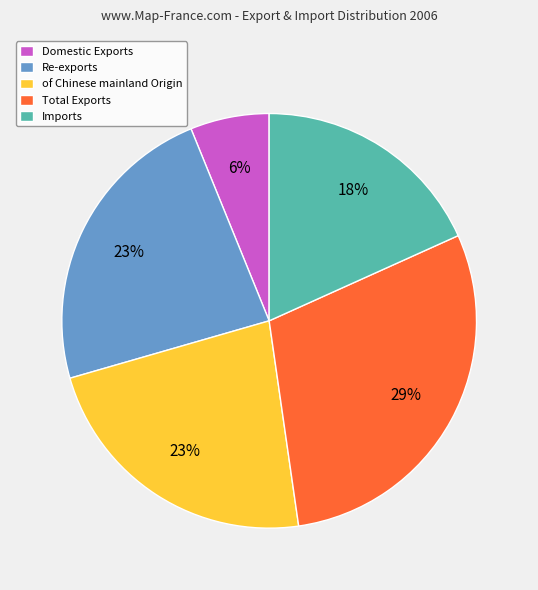

What is the smallest slice in the pie chart?

Domestic Exports